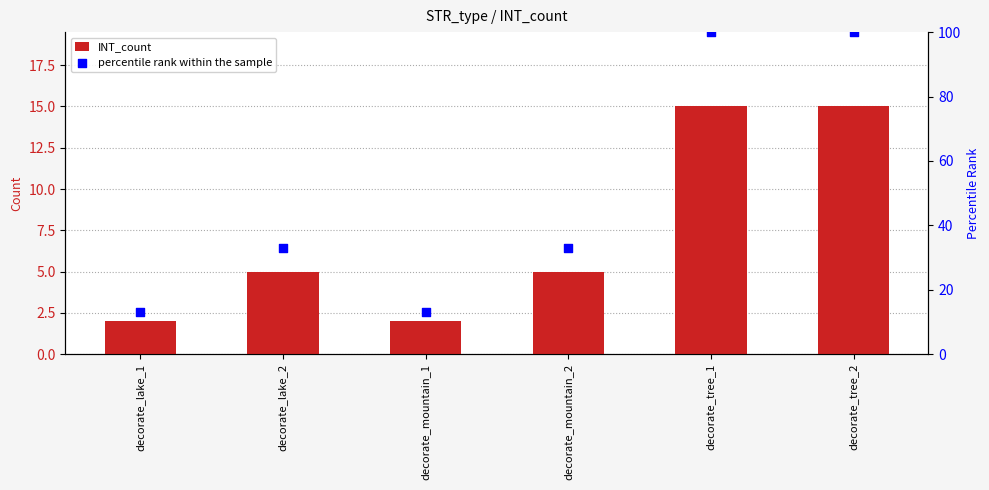

What are all the series names shown in the legend?

INT_count, percentile rank within the sample